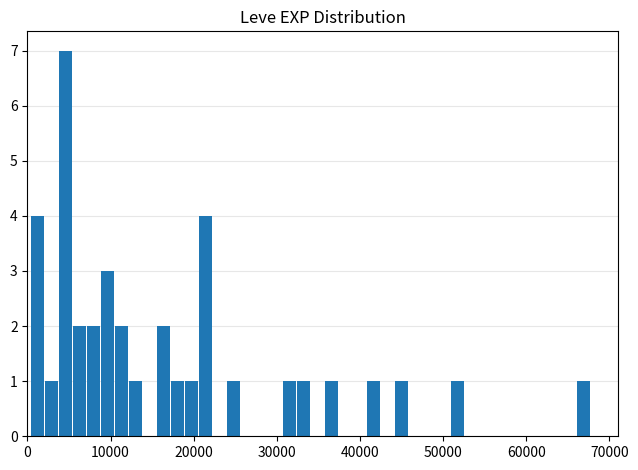

Read against the x-axis, roughly where is the centre of the tallest bar?

5000